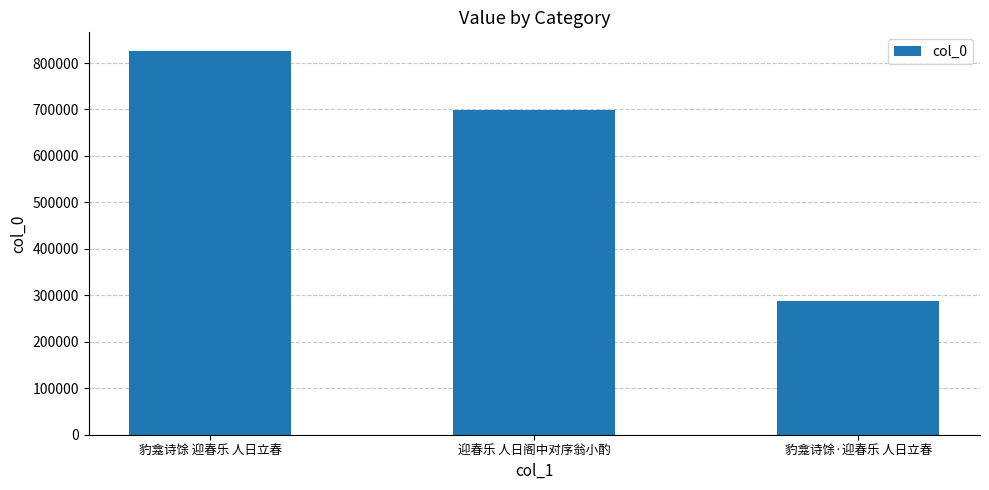

How many distinct data groups are displayed?

1